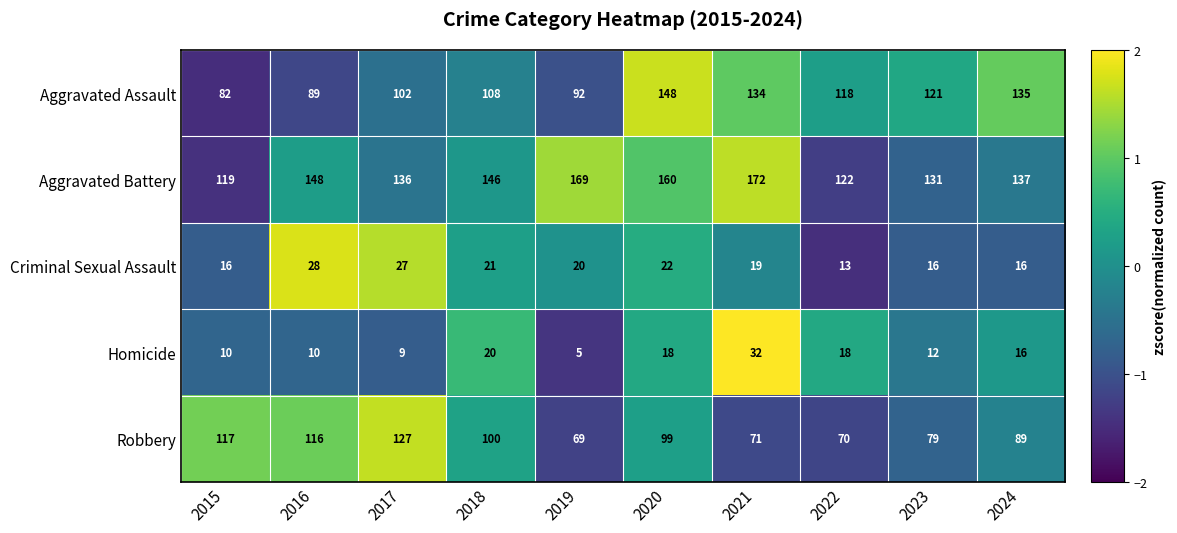

What is the difference between the highest and lowest values at 2023?

119